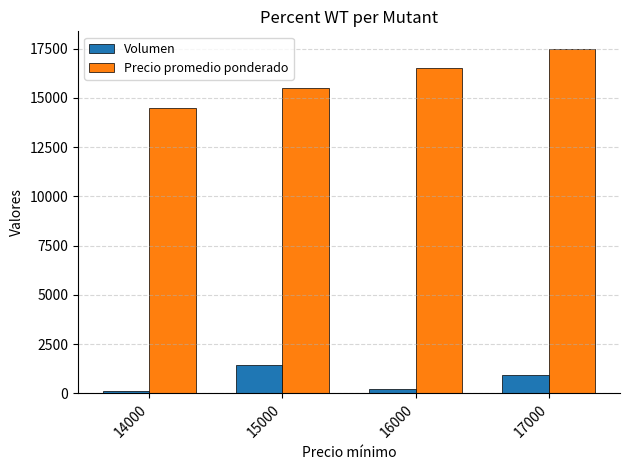

Count the Precio promedio ponderado values in the range 15500 to 17500.

3